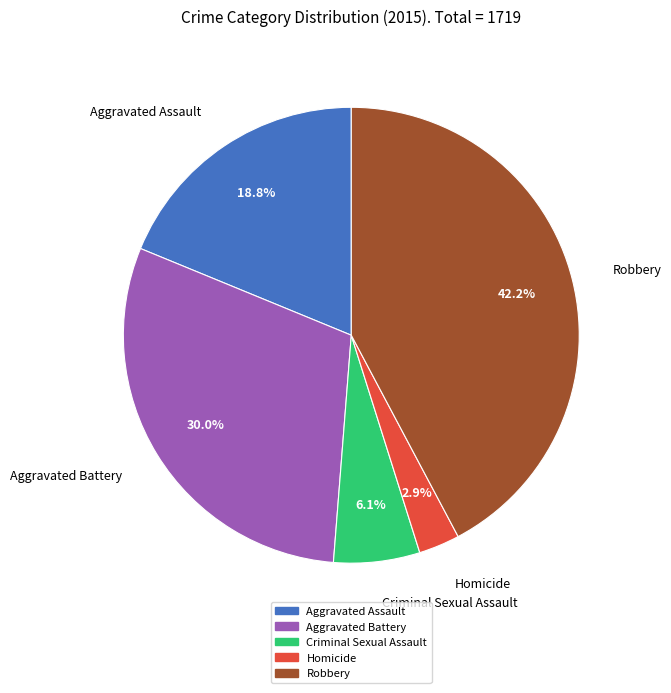

Which slice is the largest?

Robbery